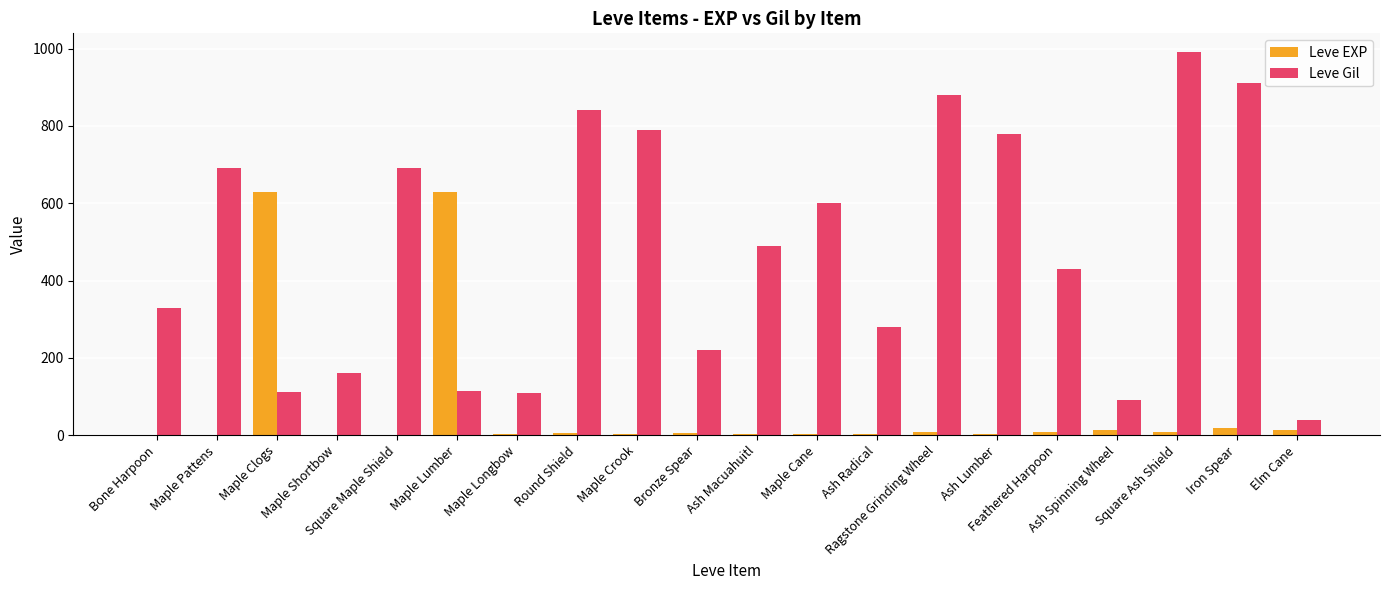

What is the maximum value for Leve Gil?

990